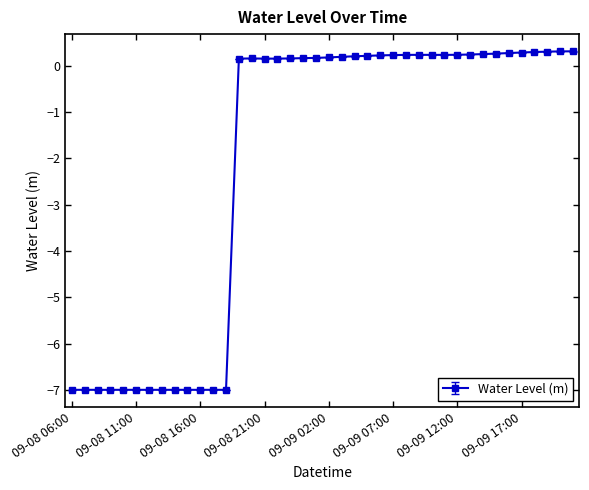

True or false: there are more than 0 points higher than both neighbors.

True